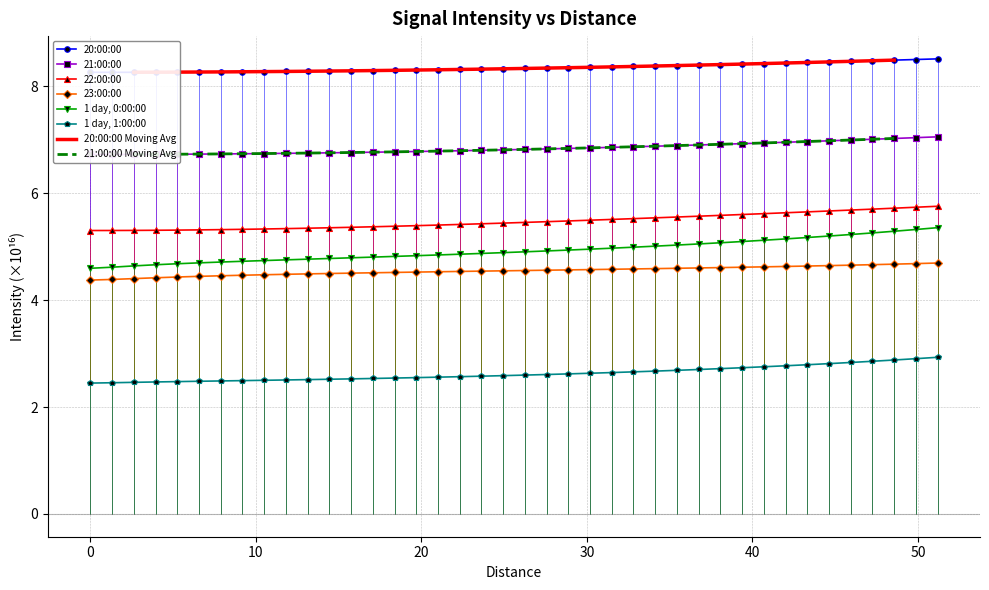

Is the value of 20:00:00 at 36.75168 greater than the value of 21:00:00 at 48.56472?

Yes